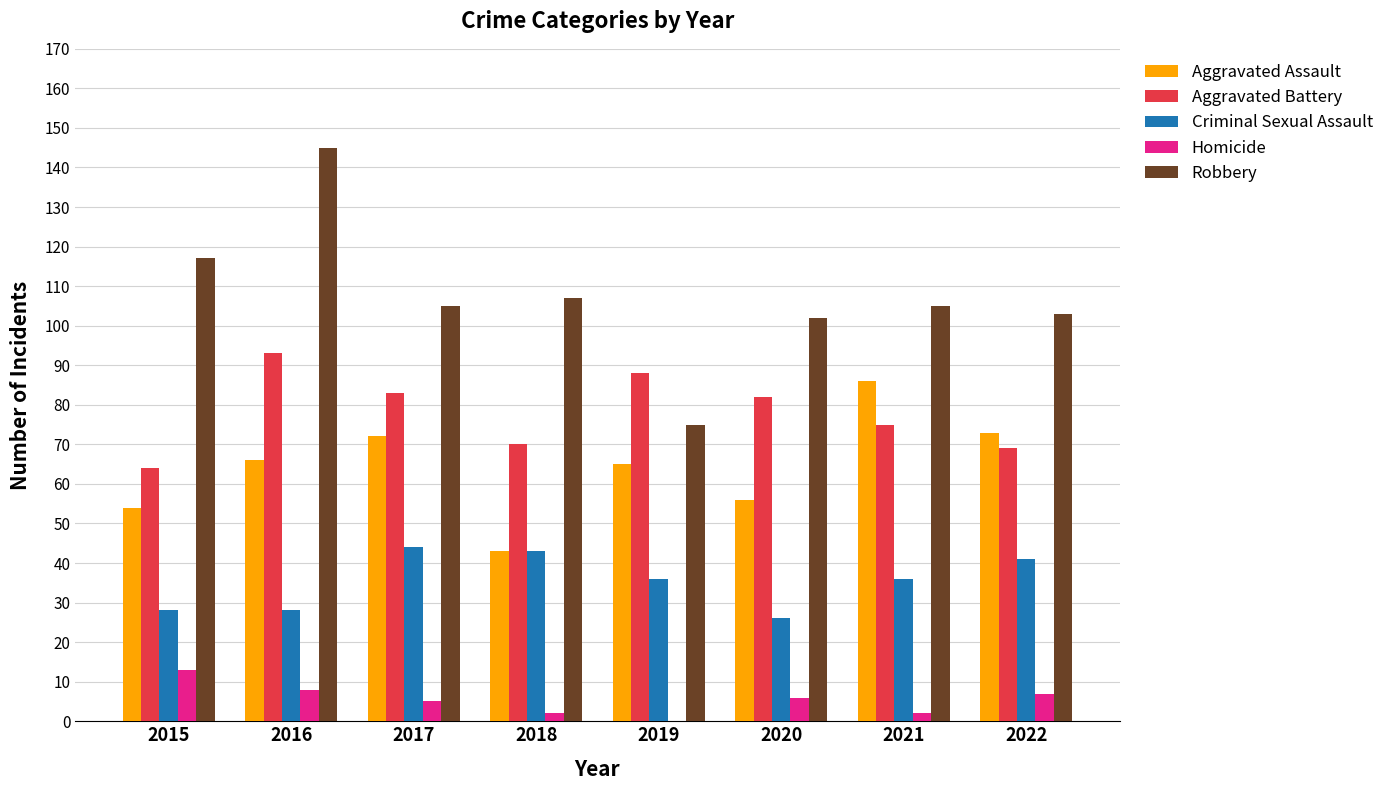

At which label does Criminal Sexual Assault first exceed 36?

2017